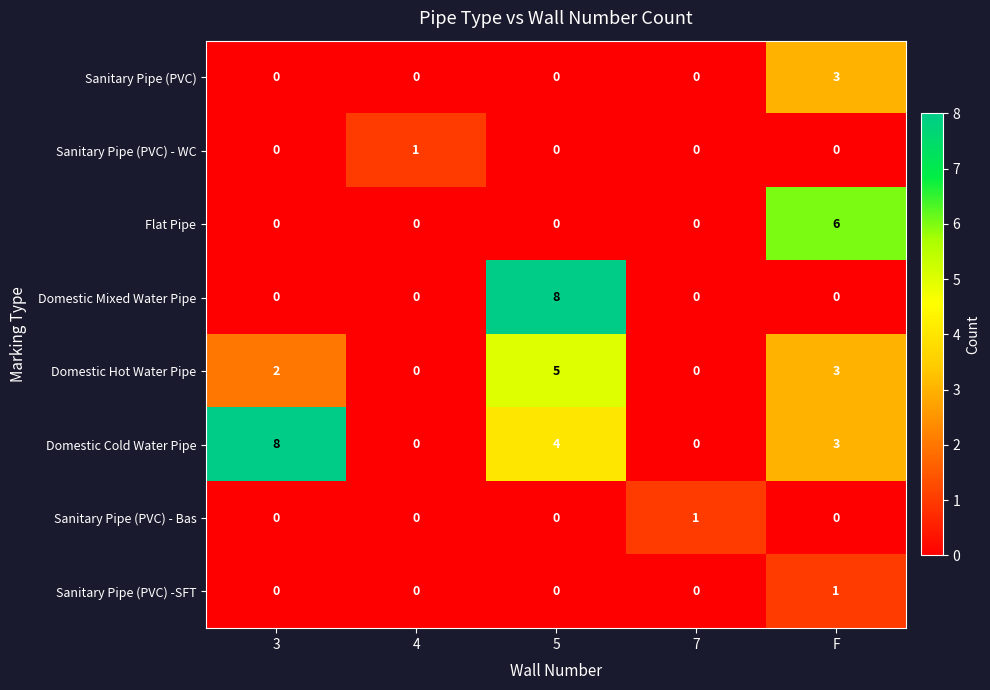

Count the number of categories in the chart.

5